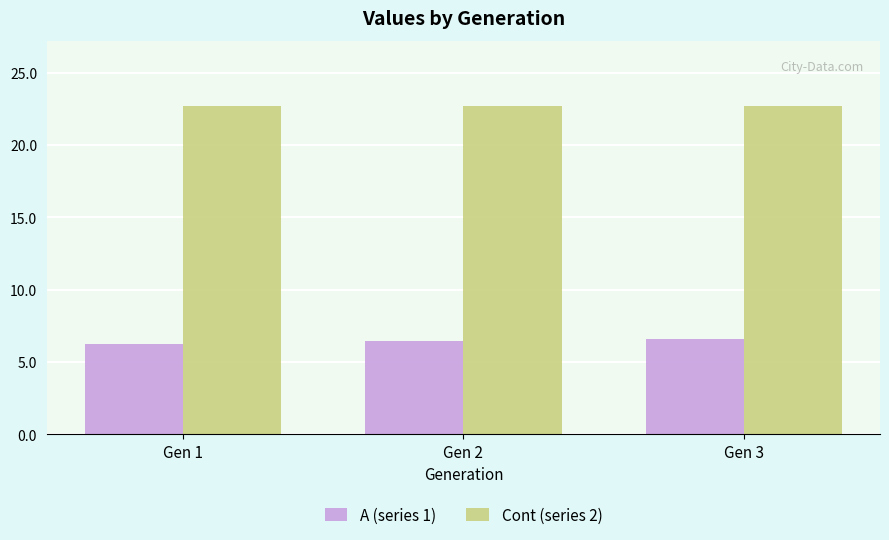

How many bars are there in total?

6